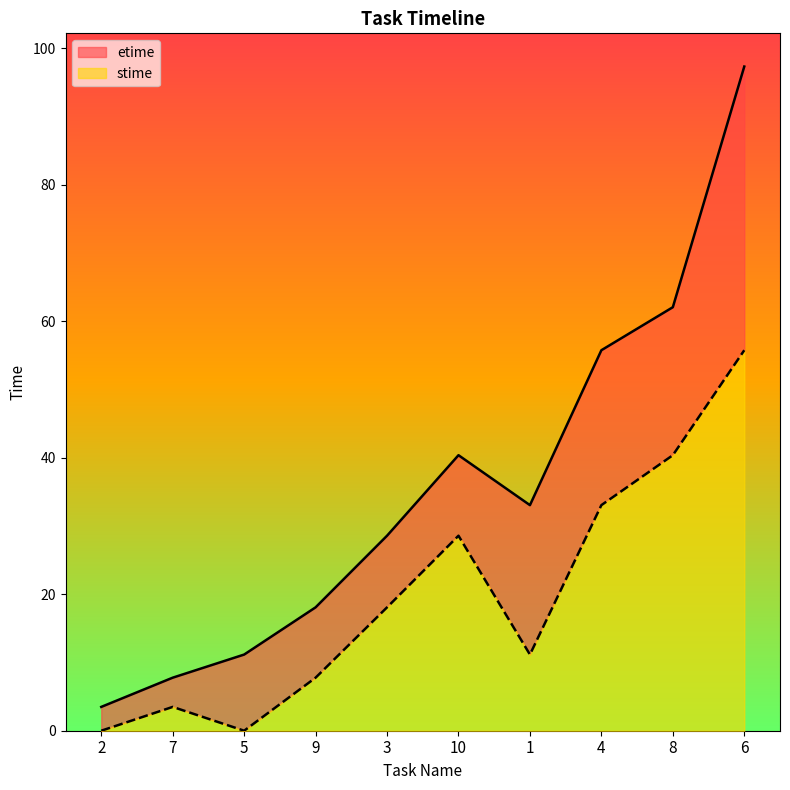

What is the value of the stime point at the 9th from the left?

40.4